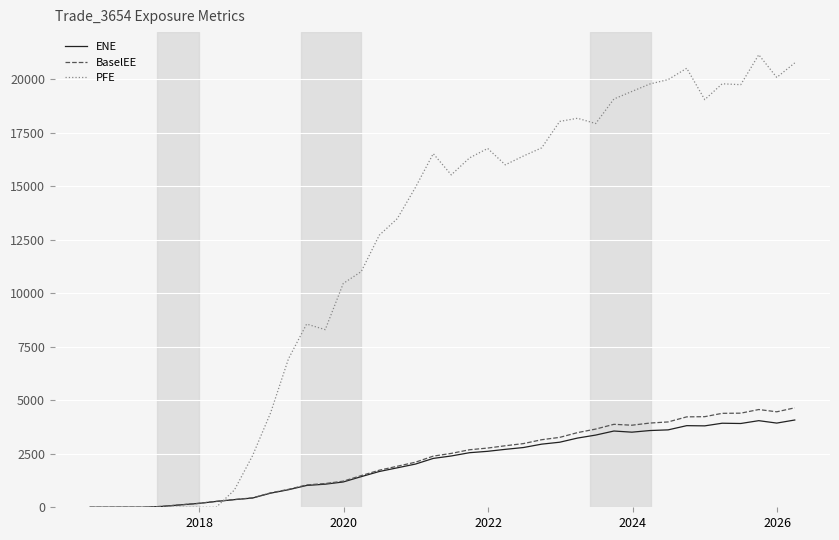

What is the maximum value for PFE?

21143.2